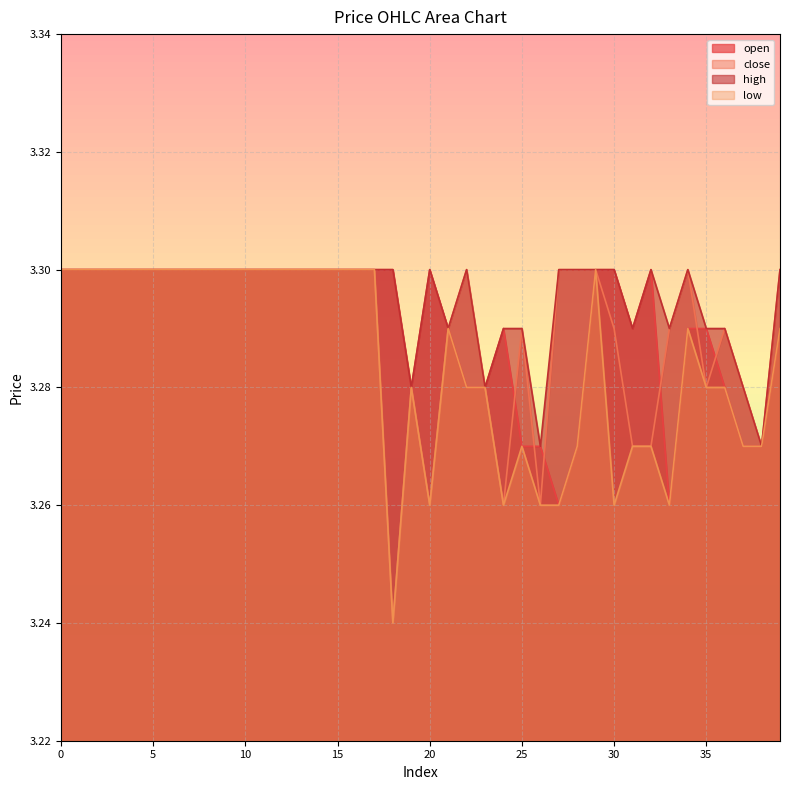

Rank the series at 10 from highest to lowest value.

open, close, high, low